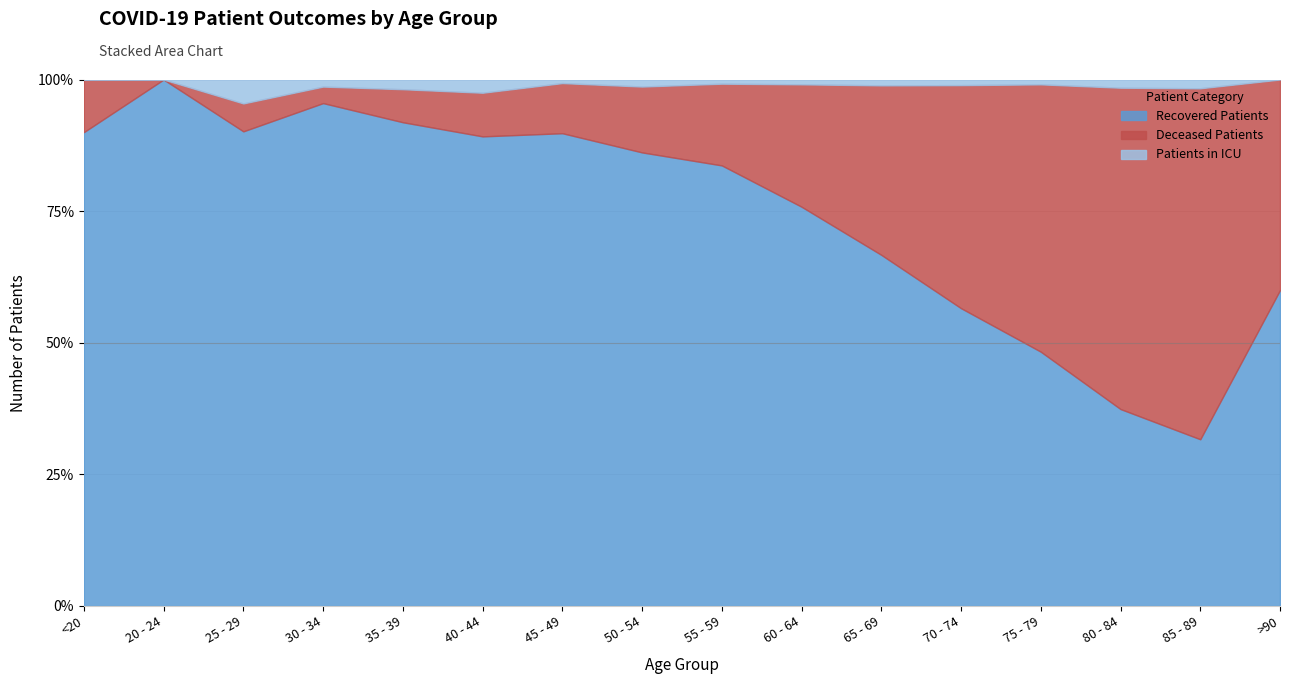

What is the difference between the highest and lowest values at 50 - 54?

1078